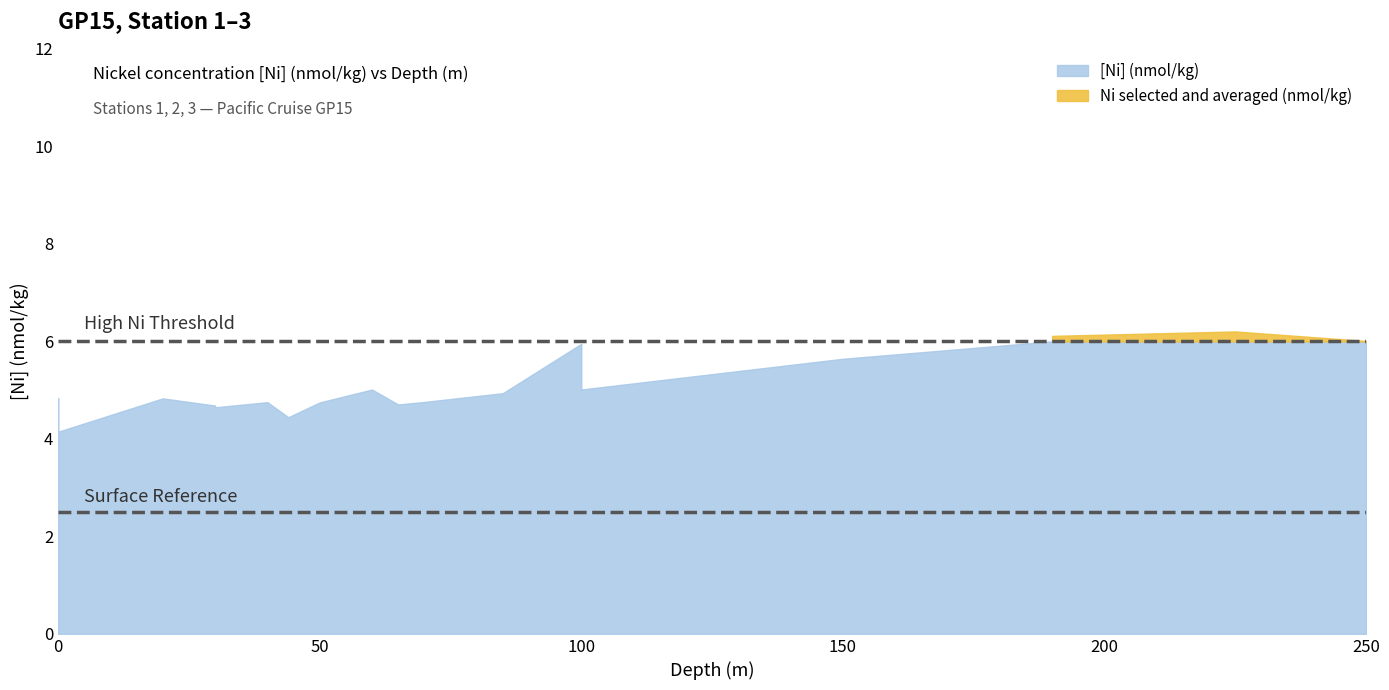

Which series has the largest total across all categories?

[Ni] (nmol/kg)